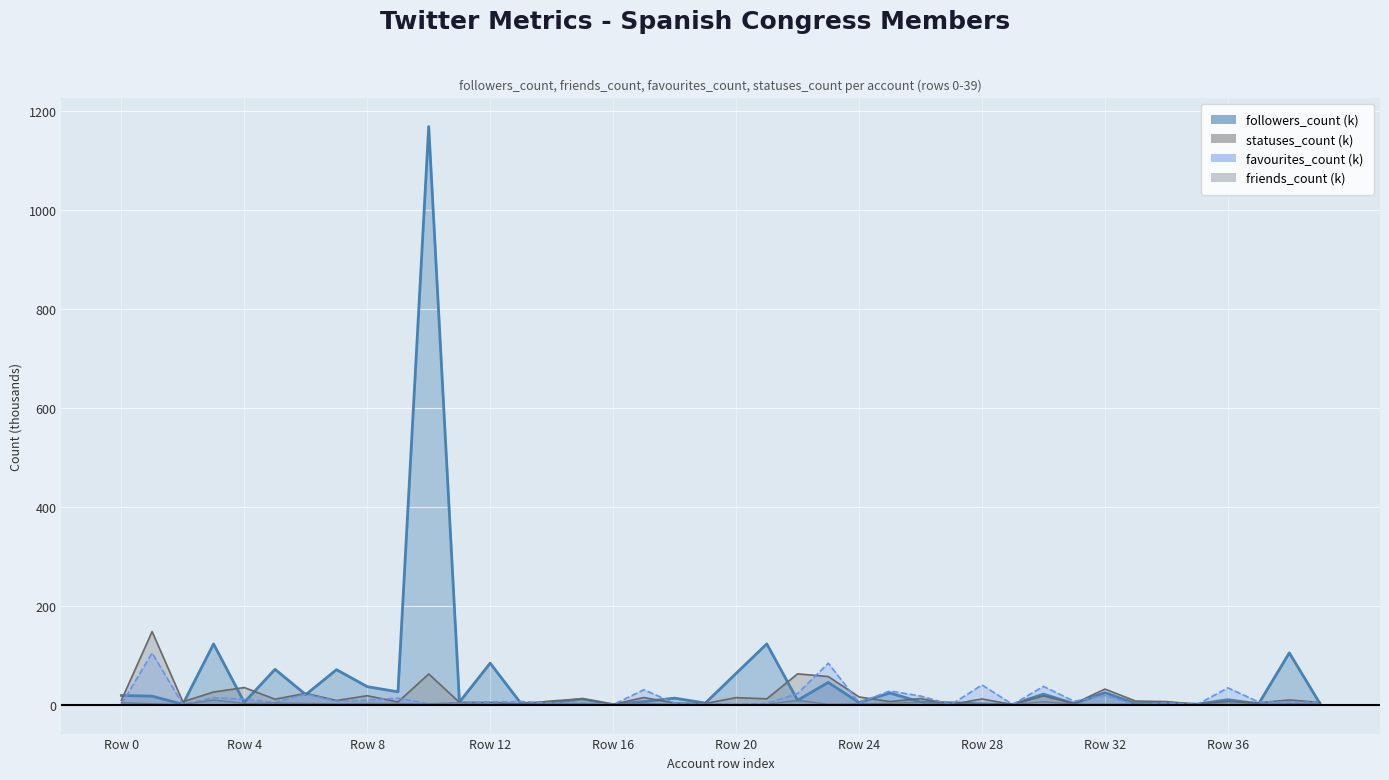

Which series has the largest total across all categories?

followers_count